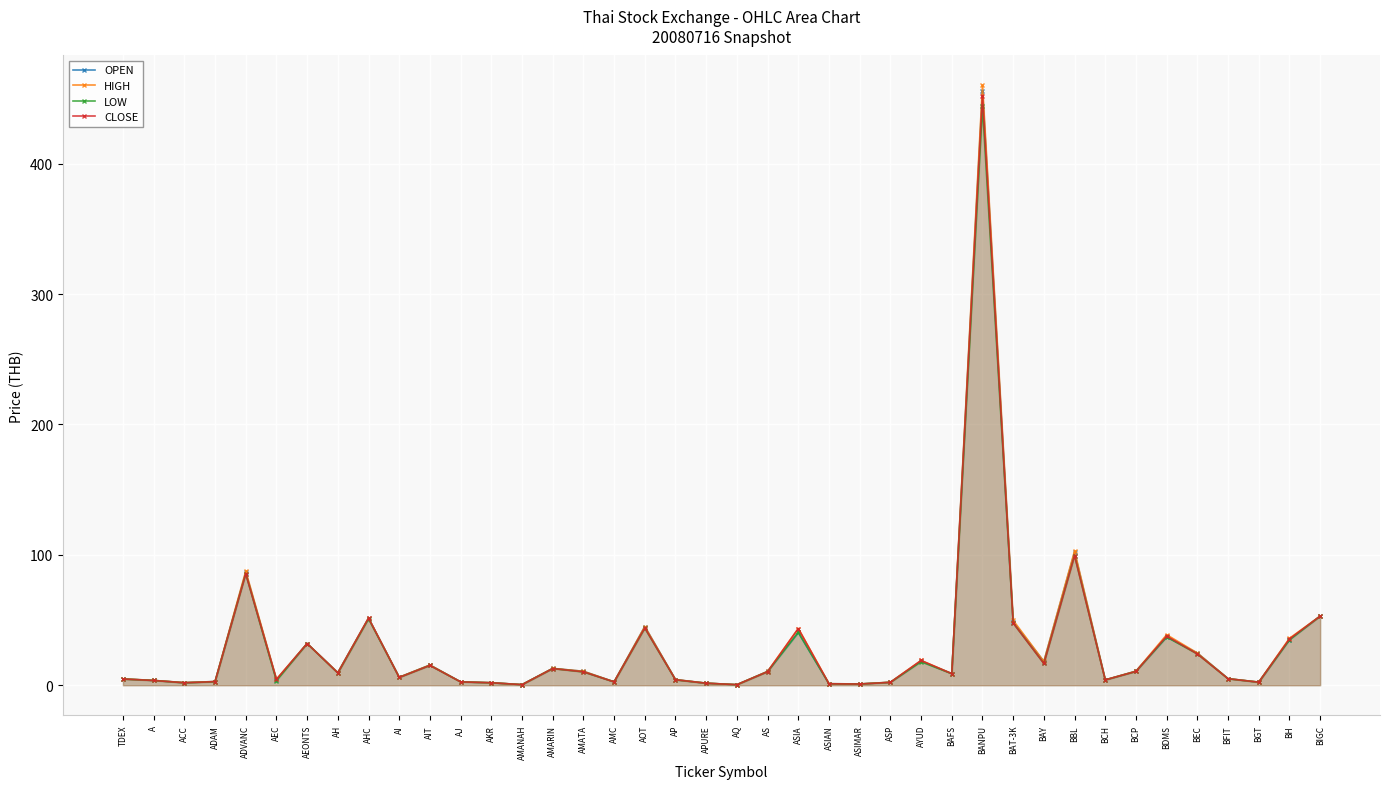

Which series has the largest total across all categories?

HIGH